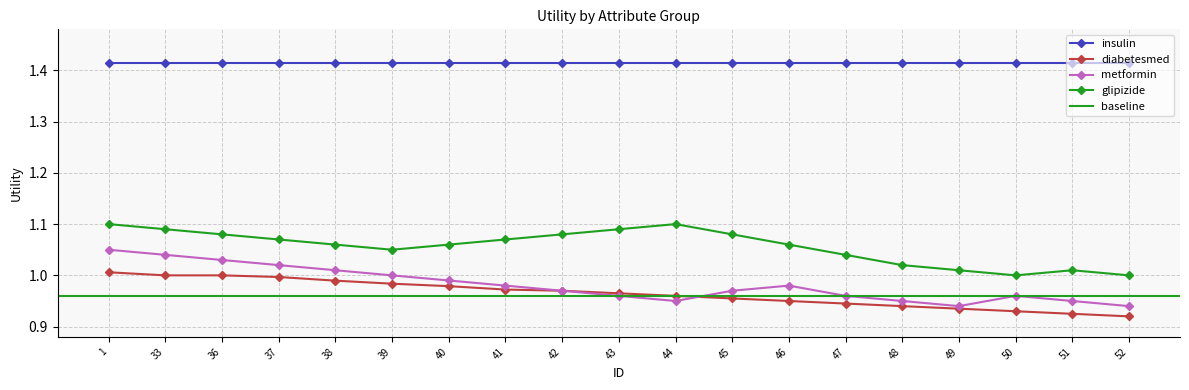

At how many categories does at least one series exceed 1?

17